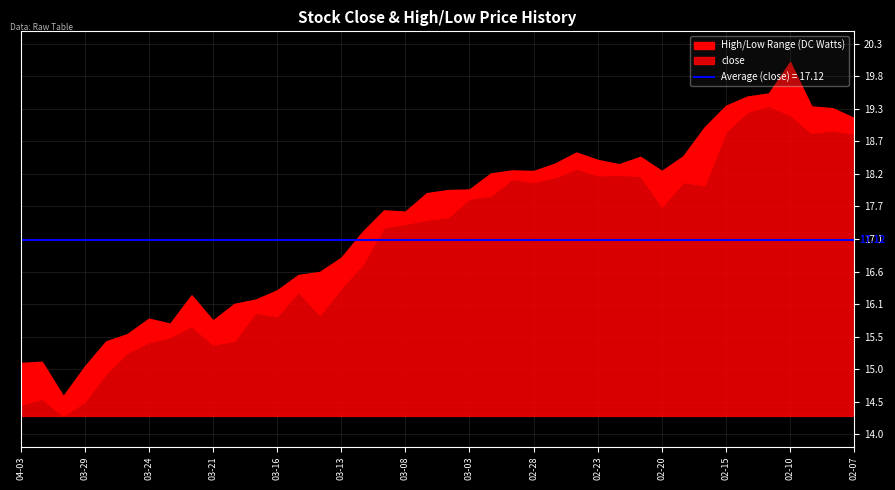

Count the number of categories in the chart.

40